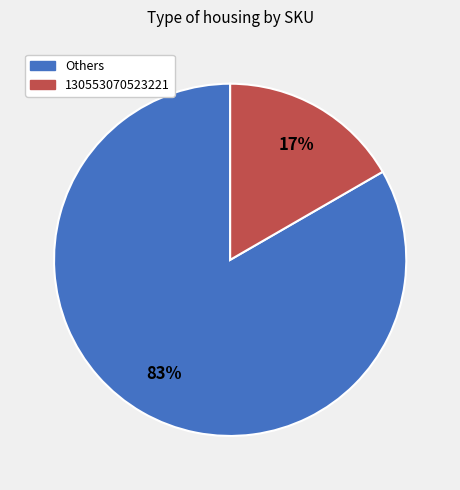

Is there a majority slice in this chart?

Yes